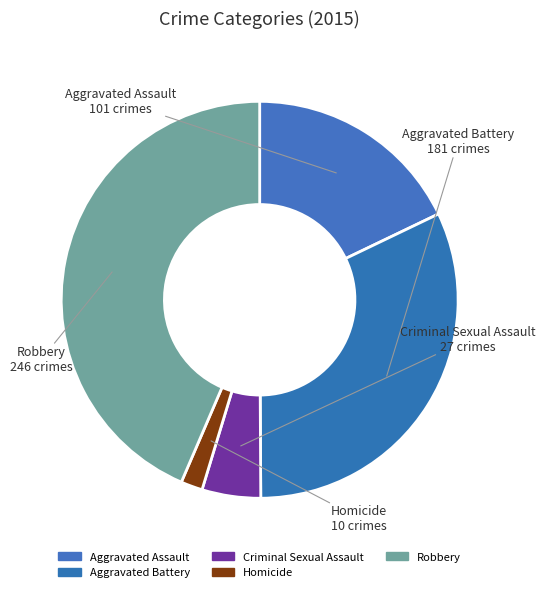

Count the number of slices in the pie.

5